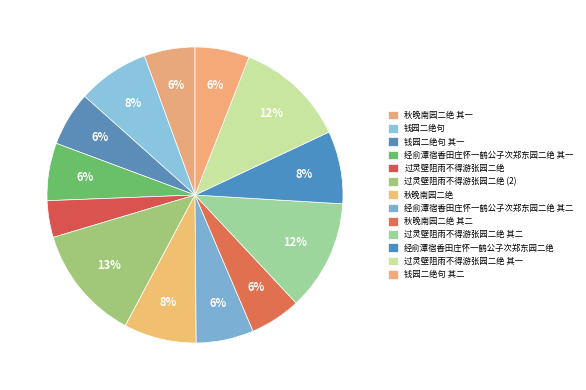

Does 经俞潭宿香田庄怀一鹤公子次郑东园二绝 其一 represent more than half of the total?

No